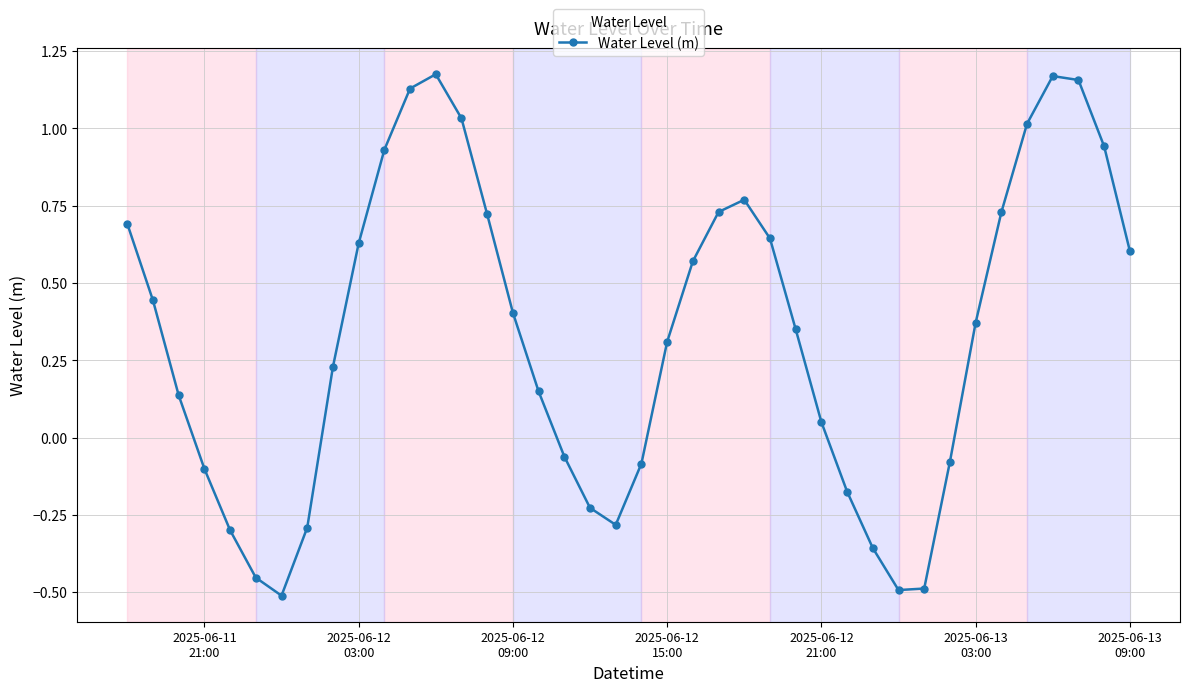

True or false: there are more than 0 points higher than both neighbors.

True